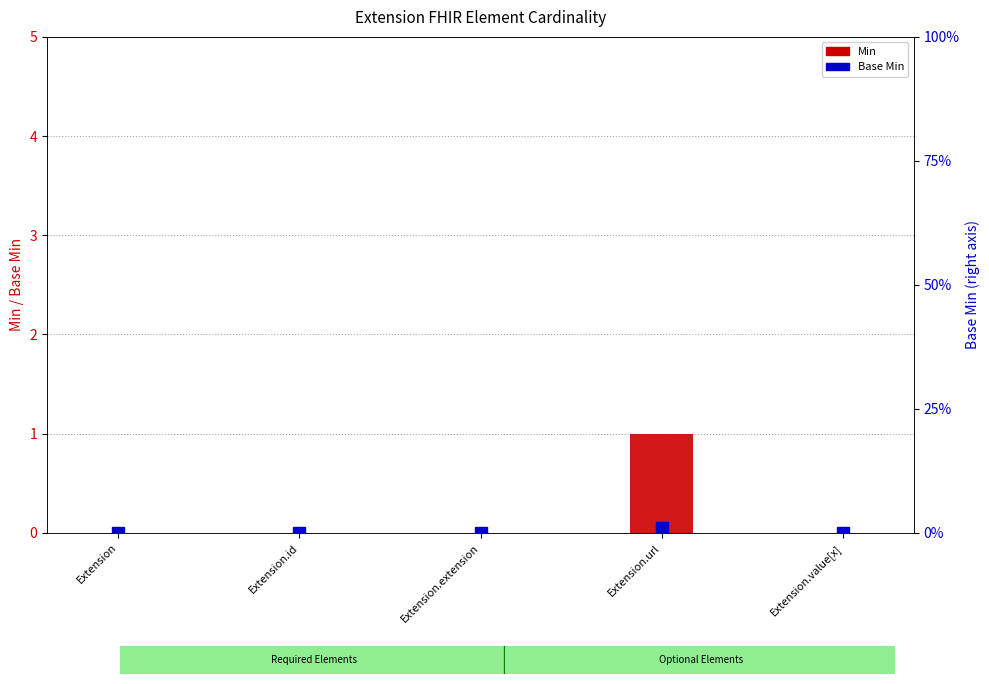

The value of Min at Extension.id is 0. True or false?

True